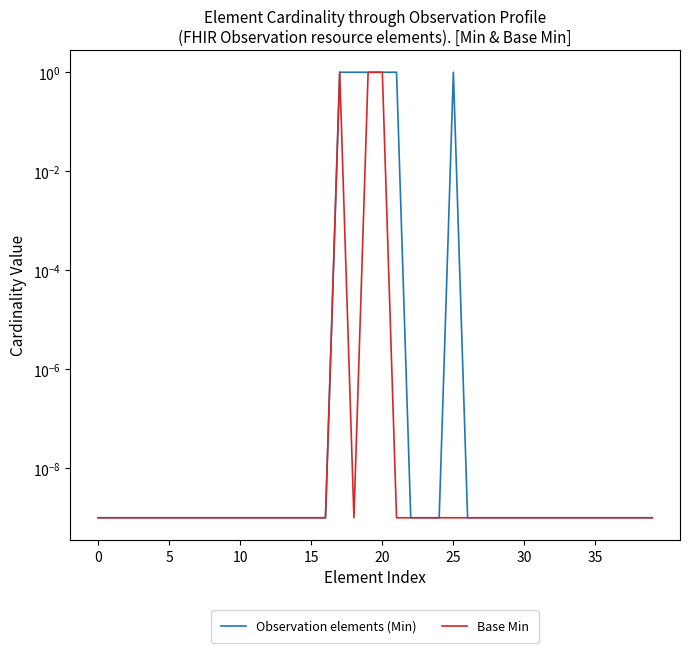

What is the label of the 35th point from the left?

34